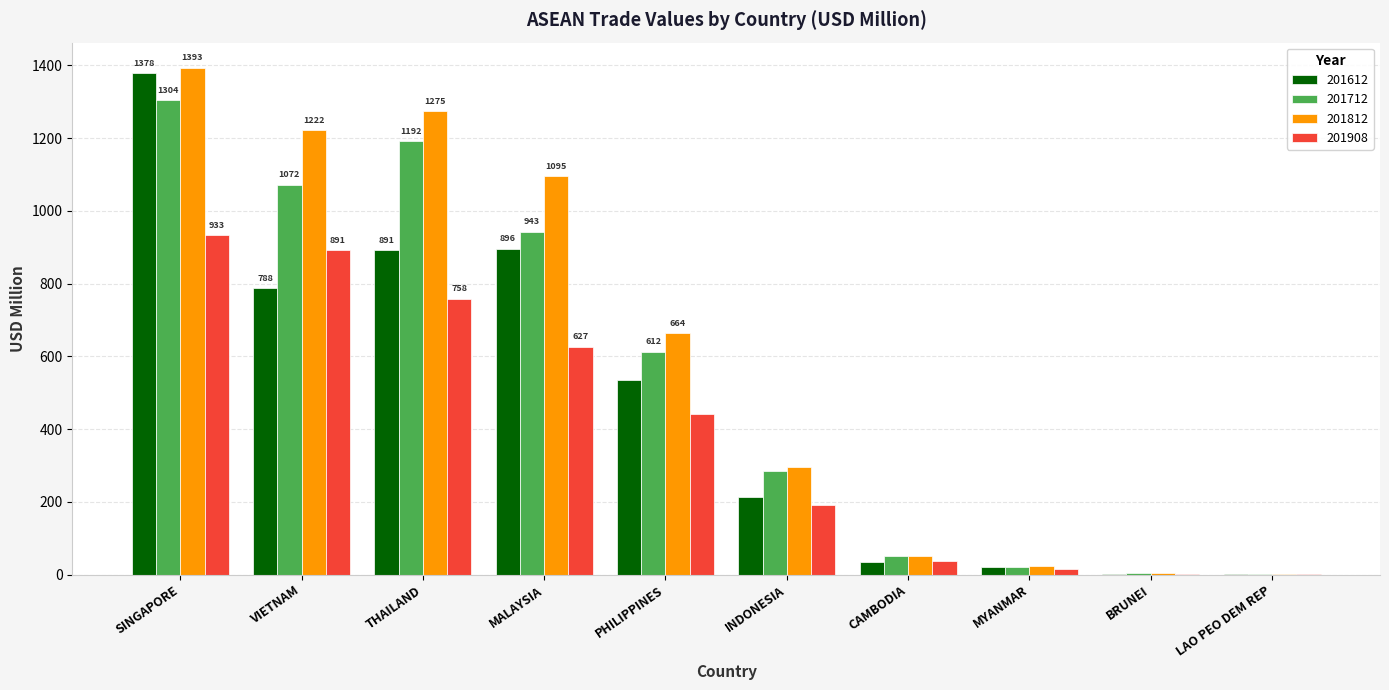

How many categories are shown in the chart?

10